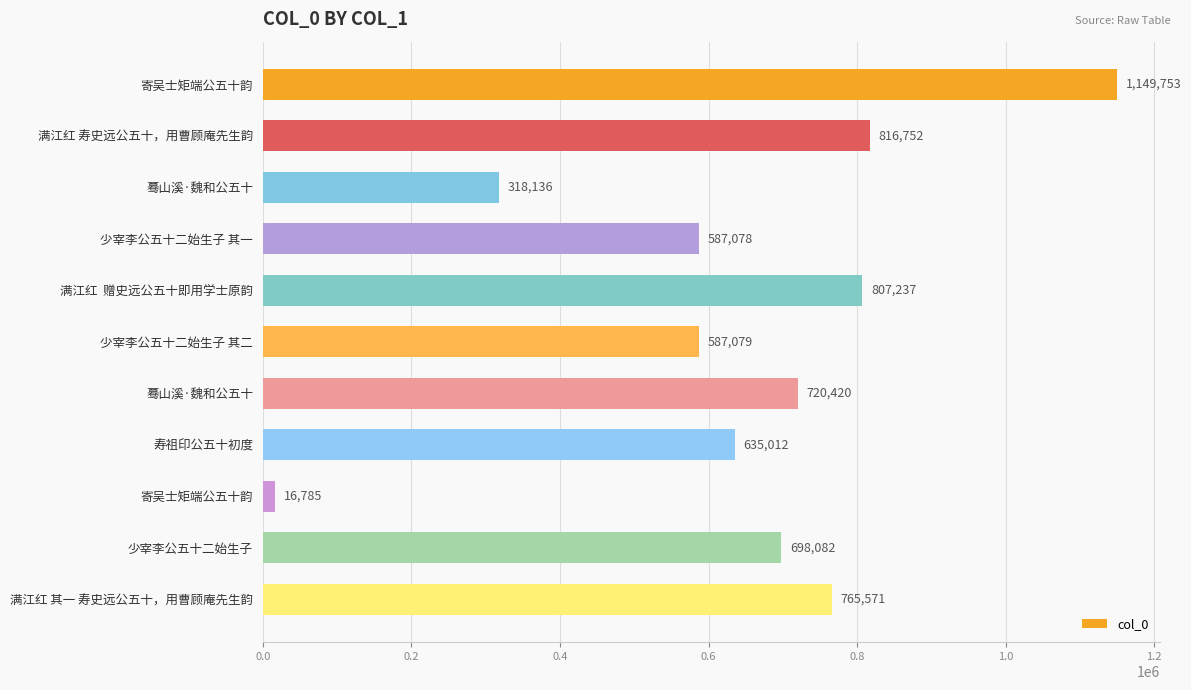

Where is the data nearest to the value 583269?

少宰李公五十二始生子 其一